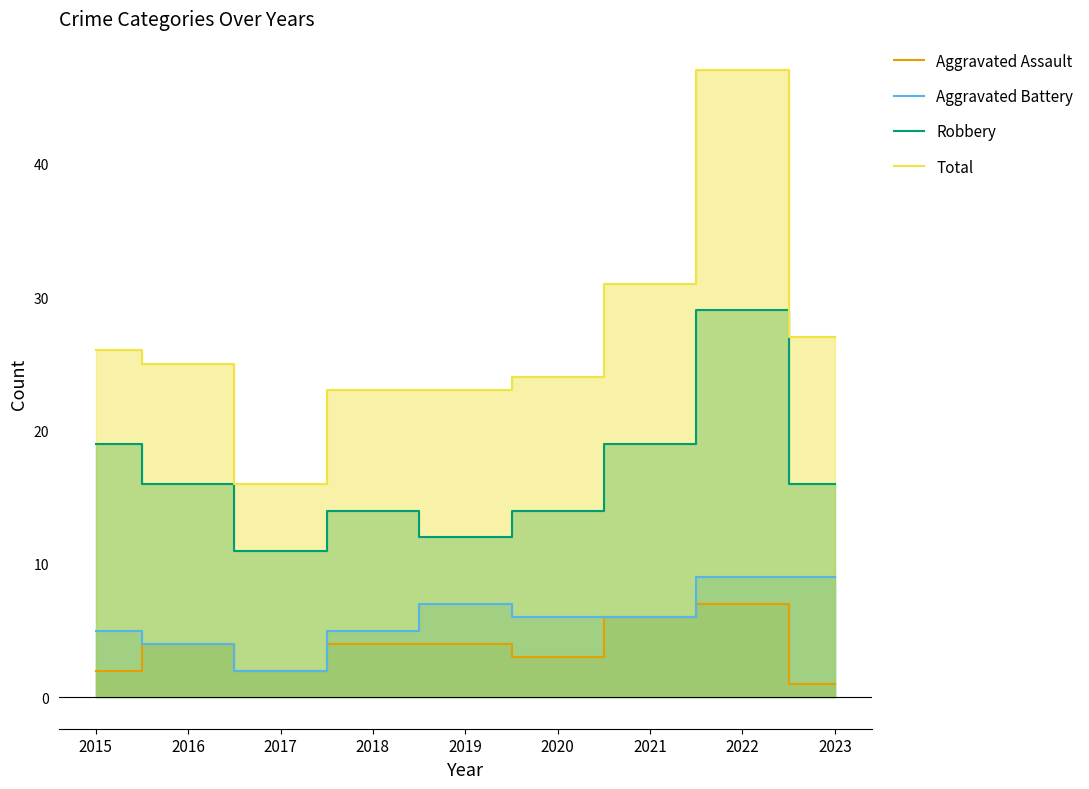

In Aggravated Assault, how many points are lower than both neighbors (excluding endpoints)?

2